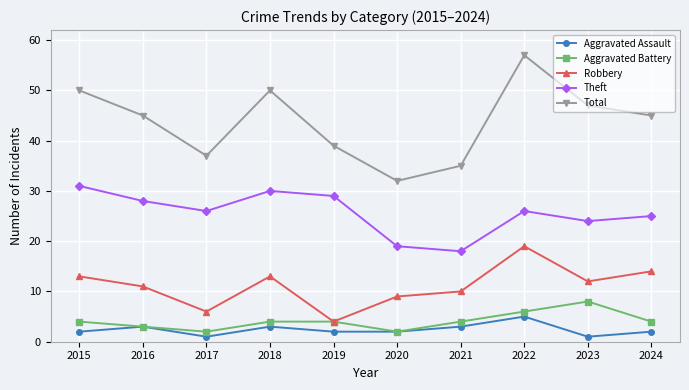

True or false: Robbery and Total intersect in this chart.

False